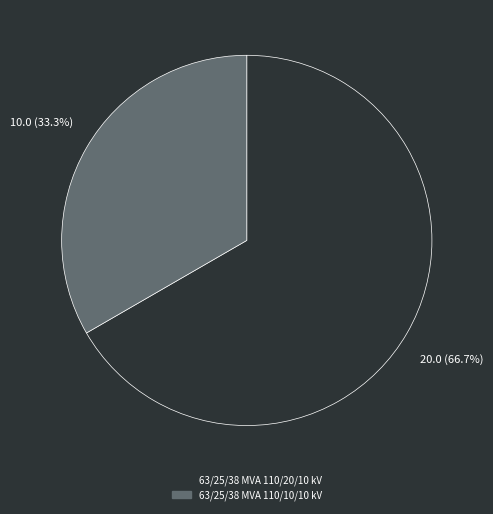

Approximately how many times larger is the value at 63/25/38 MVA 110/10/10 kV compared to 63/25/38 MVA 110/20/10 kV?

0.5